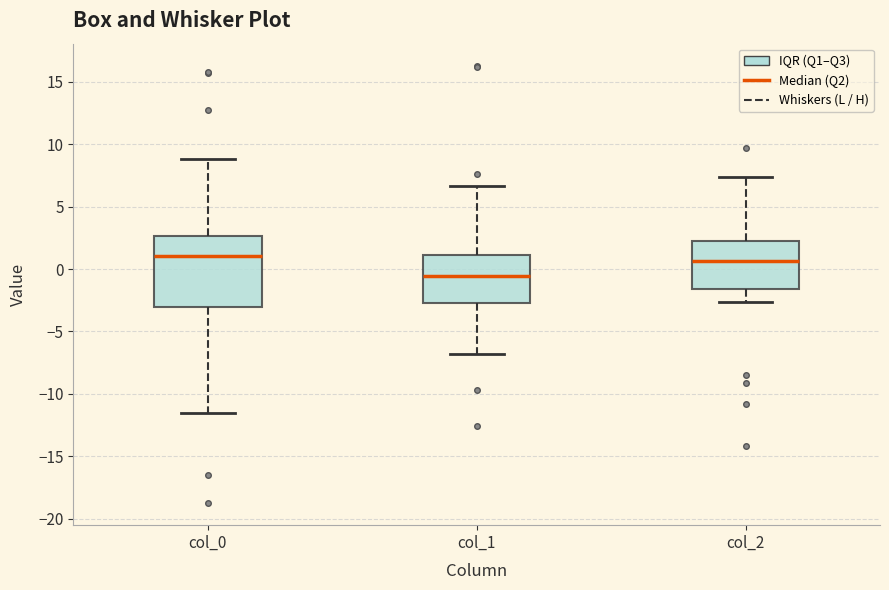

Reading left to right, read every box against the y-axis: the position of its median line, the range the box covers, and the ends of its whiskers. The values are not printed on the chart, so give them approximately, as read against the axis.

col_0: median 1.0, box -3.0 to 2.5, whiskers -11.5 to 9.0
col_1: median -0.5, box -2.5 to 1.0, whiskers -7.0 to 6.5
col_2: median 0.5, box -1.5 to 2.0, whiskers -2.5 to 7.5